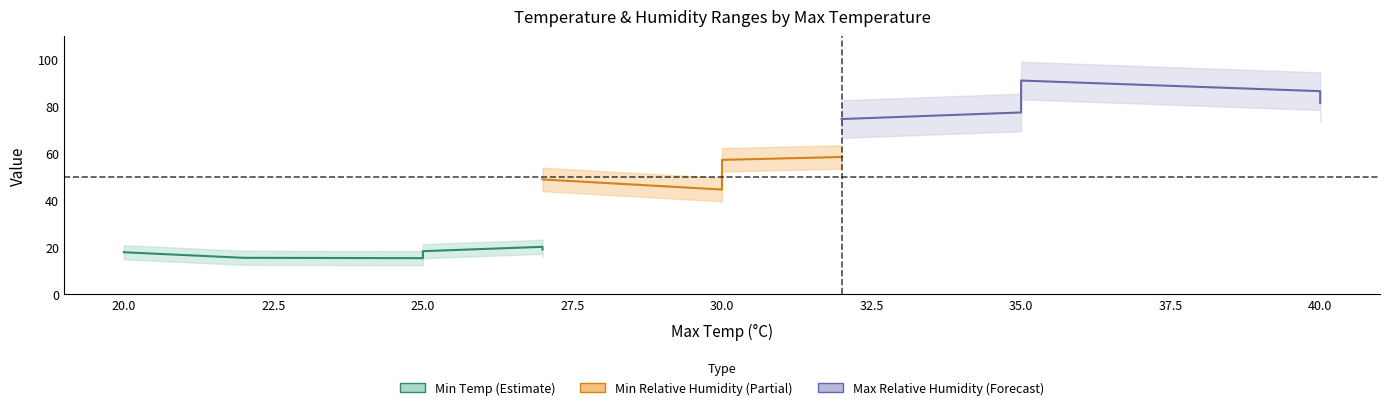

Is this an area chart (filled region under the line)?

No